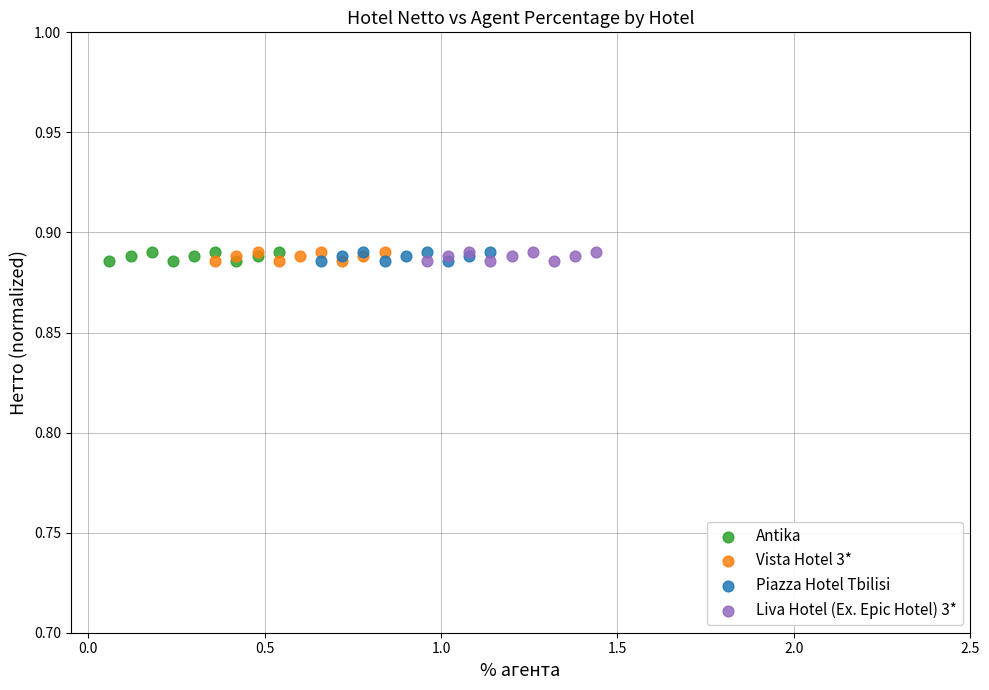

What are all the series names shown in the legend?

Antika, Vista Hotel 3*, Piazza Hotel Tbilisi, Liva Hotel (Ex. Epic Hotel) 3*